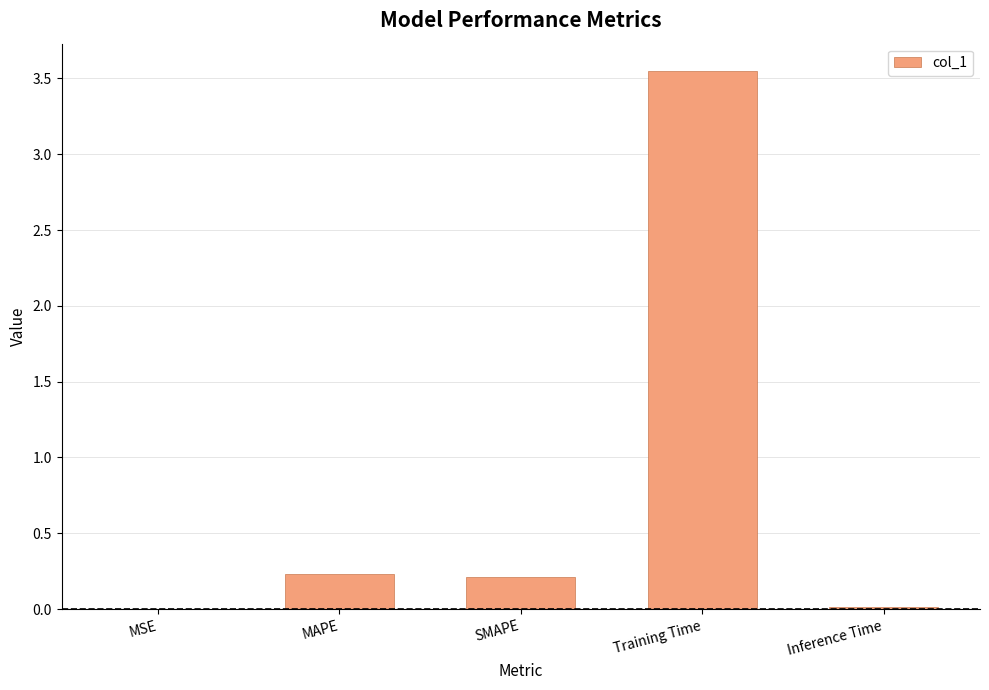

At which category does the chart reach its peak across all series?

Training Time